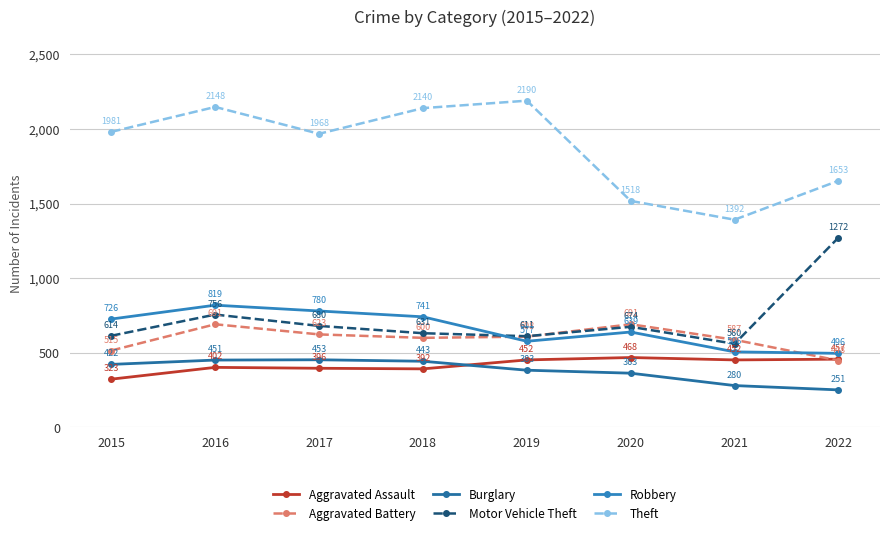

What is the average value of the Theft series?

1874